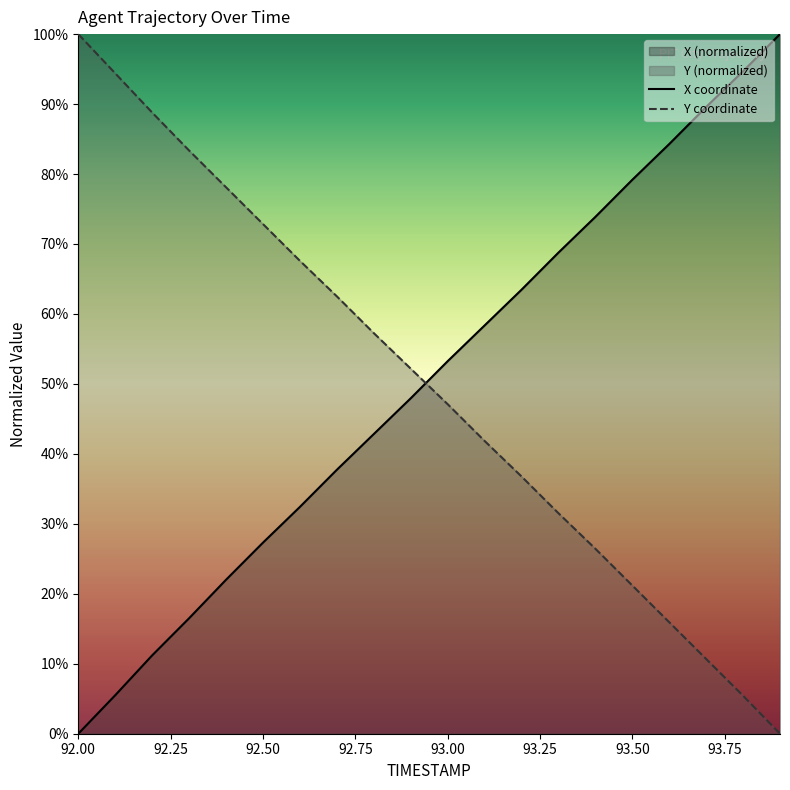

Which series has the largest range (max minus min)?

X coordinate